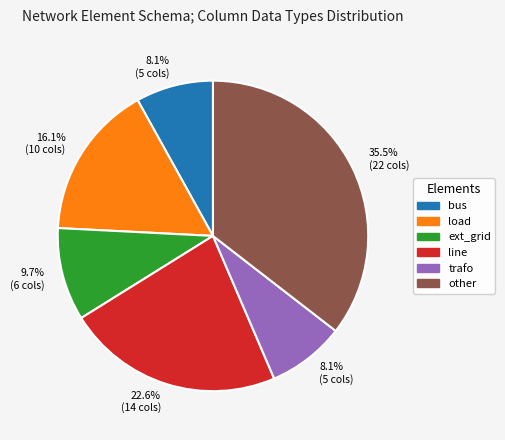

Is there a majority slice in this chart?

No